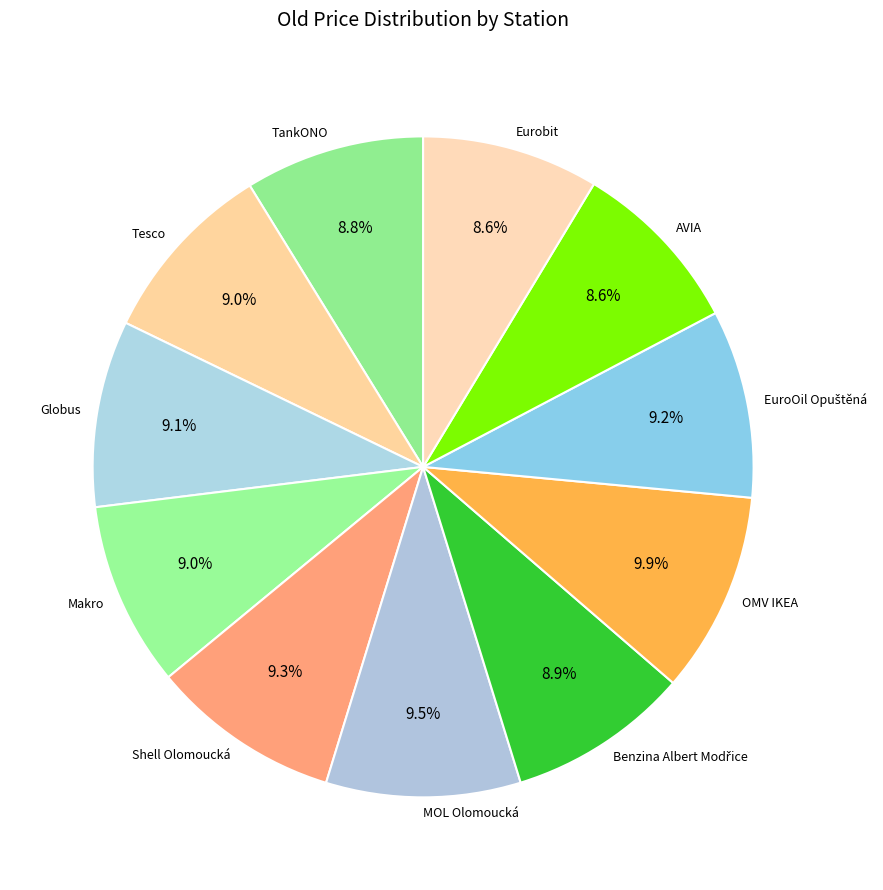

Is it true that Globus is 1% of the pie?

False